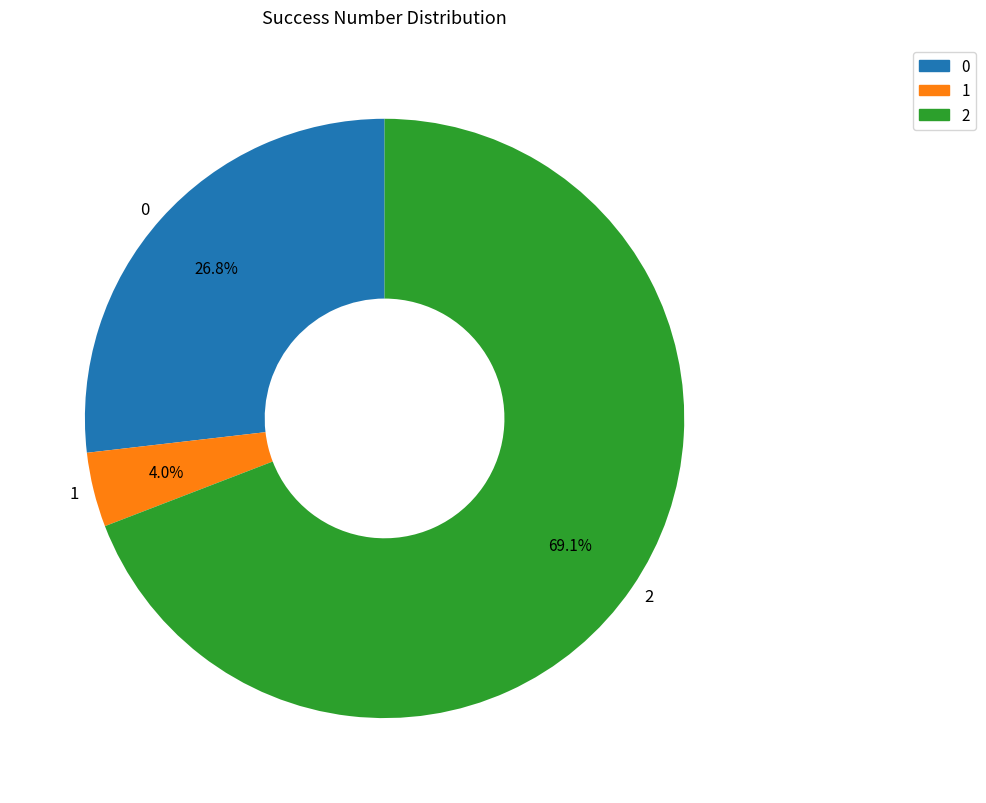

How many segments does this pie chart have?

3